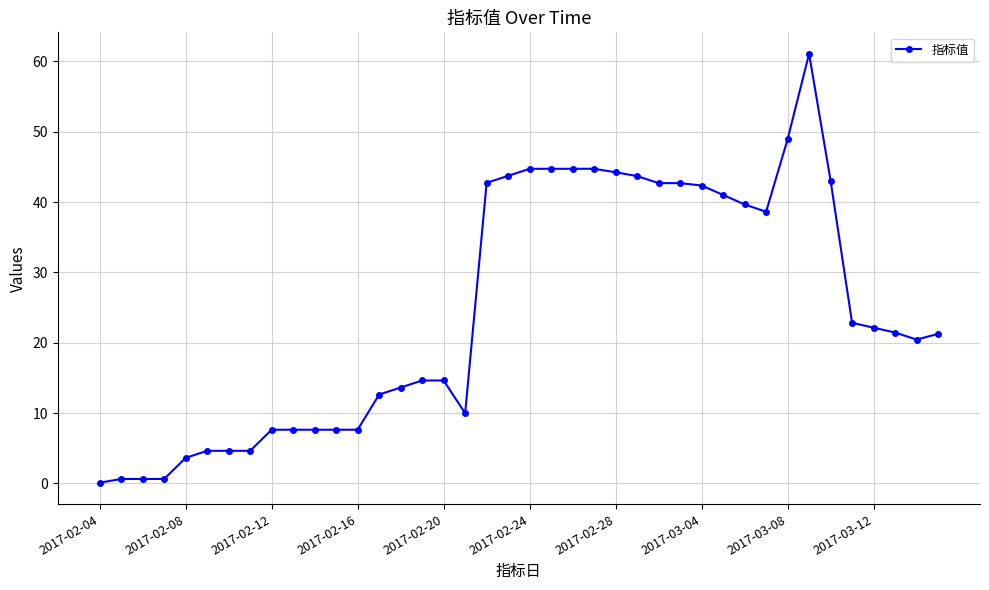

What is the sum of all values?

984.5